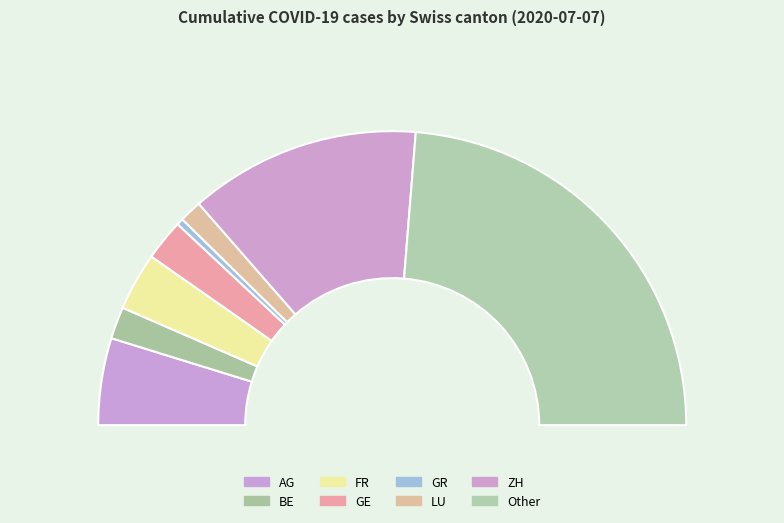

What percentage is the GE slice, to the nearest percent?

5%